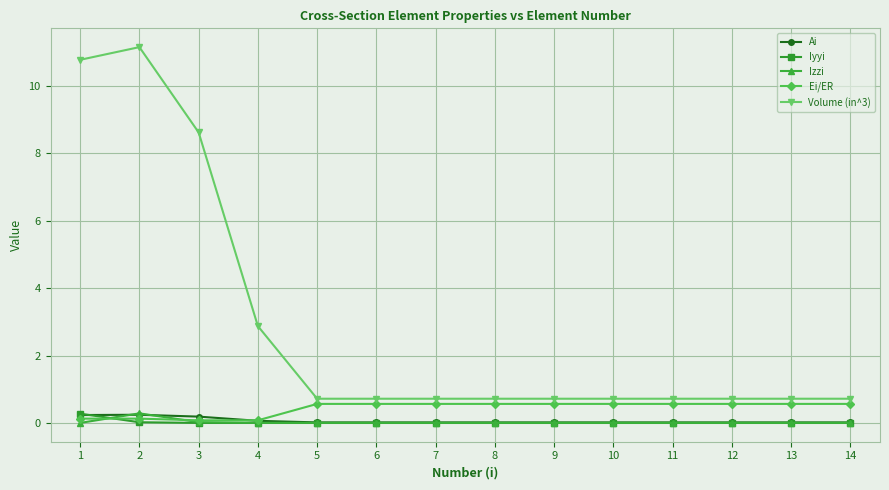

True or false: Izzi and Volume (in^3) cross at least once.

False